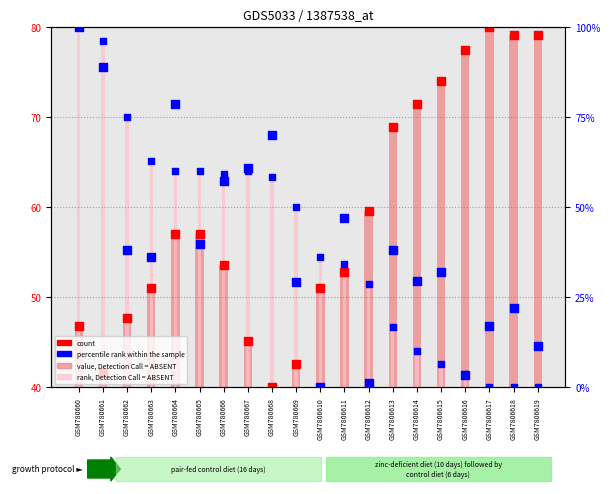

What is the total value across all series at GSM7806616?

163.8